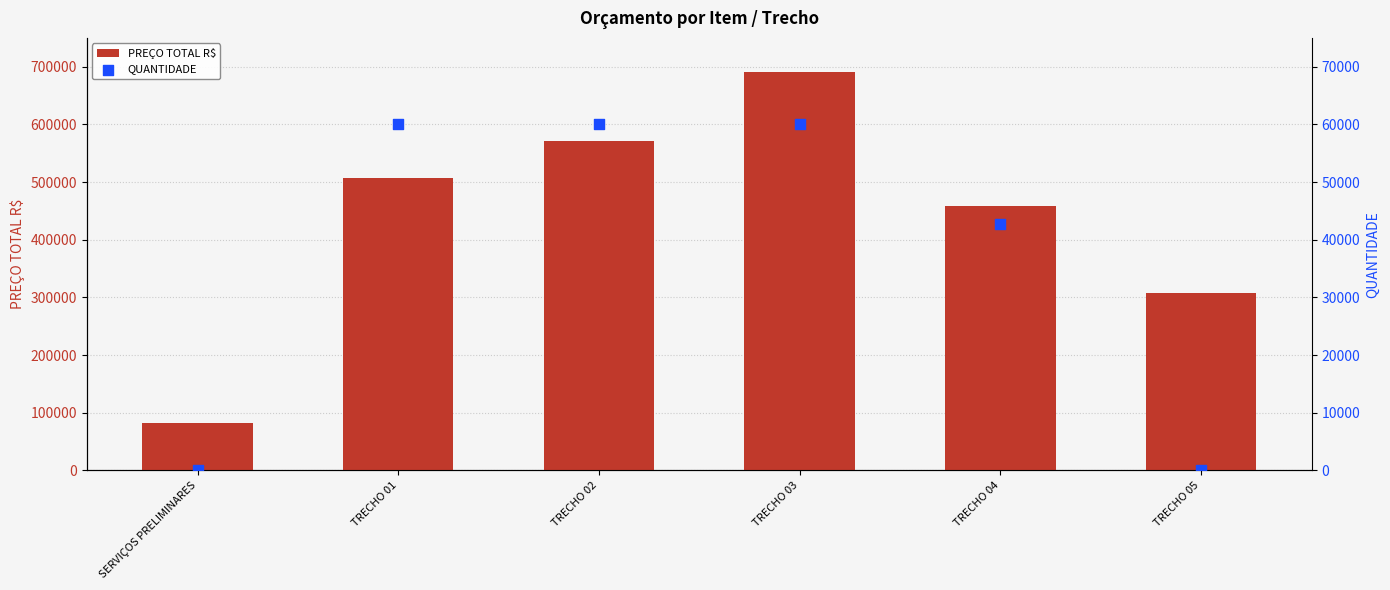

Which series reaches the maximum Y coordinate?

PREÇO TOTAL R$